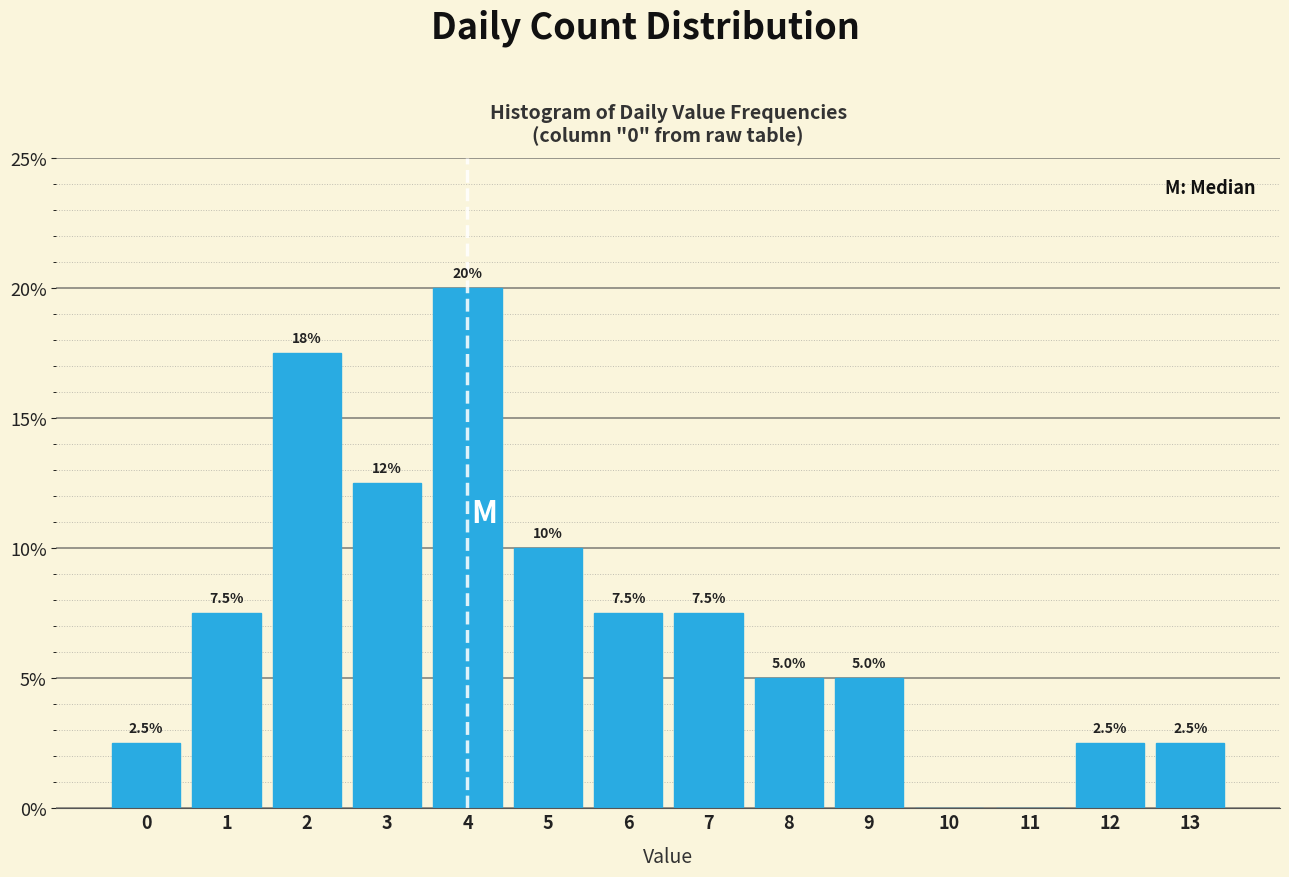

Which range on the x-axis has the tallest bar?

3.5 to 4.5